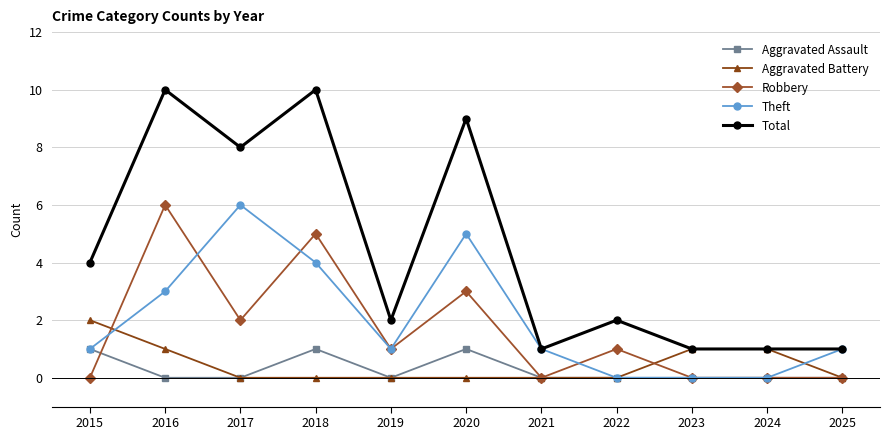

What is the total value across all series at 2022?

3